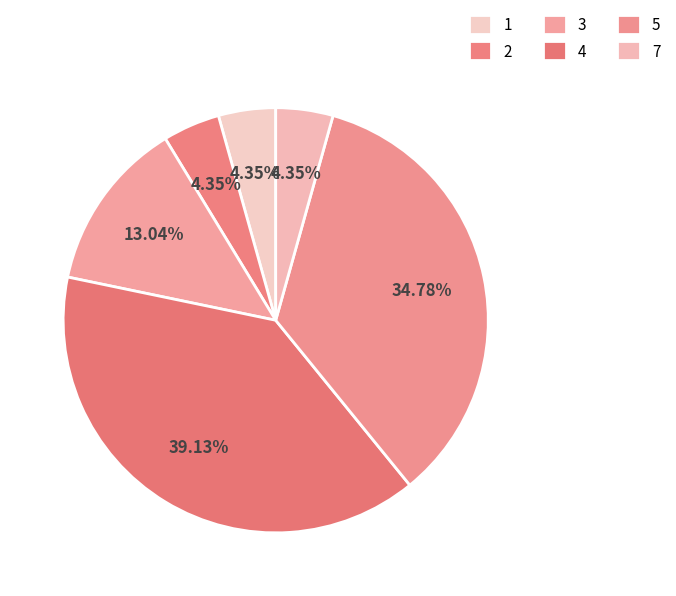

What is the total percentage of 4 and 5?

73.9%